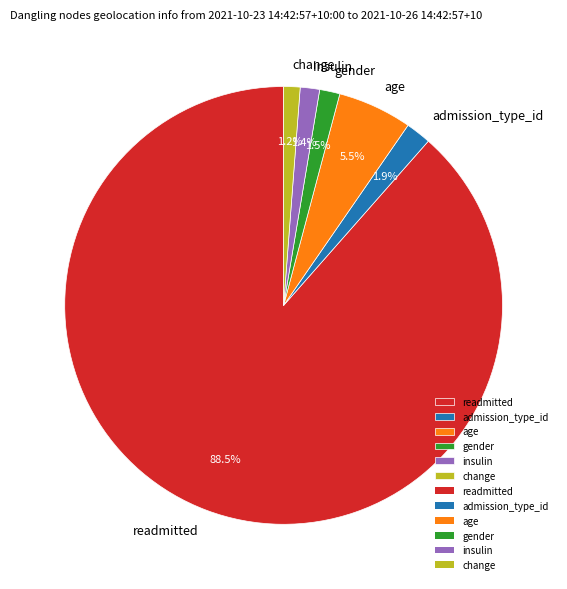

Approximately how many times larger is the value at change compared to admission_type_id?

0.6